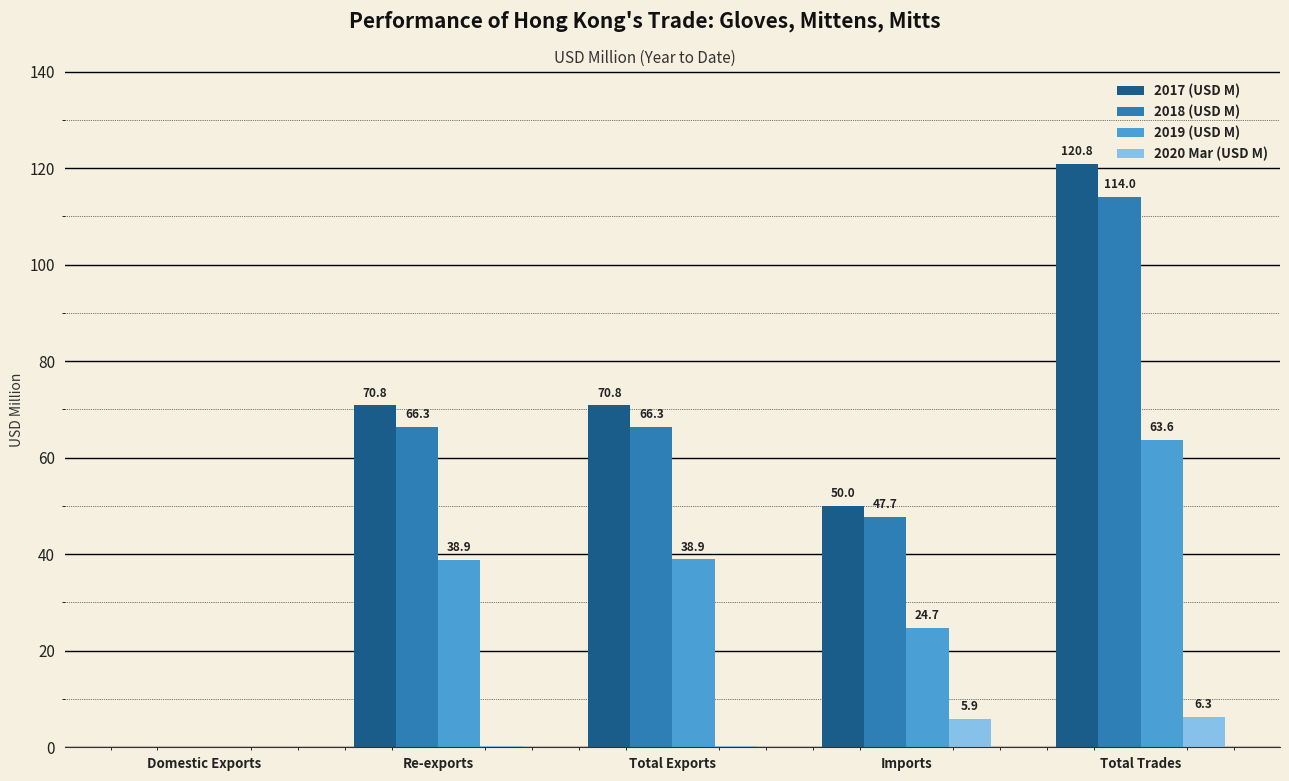

What is the maximum value for 2019 (USD M)?

63.6